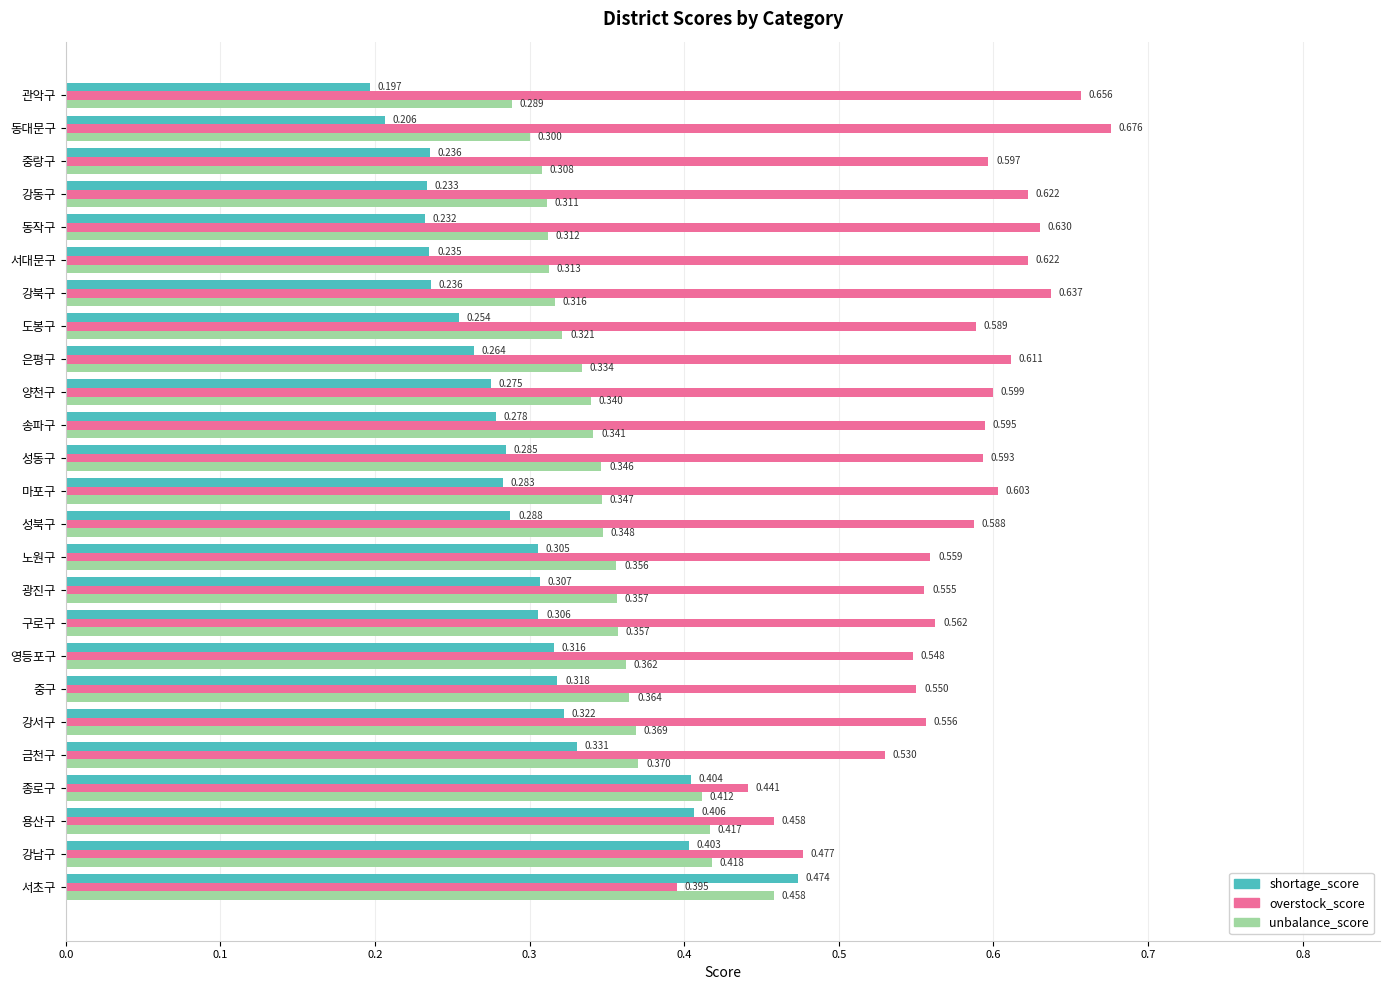

Between 종로구 and 동작구, which series saw the biggest shift?

overstock_score